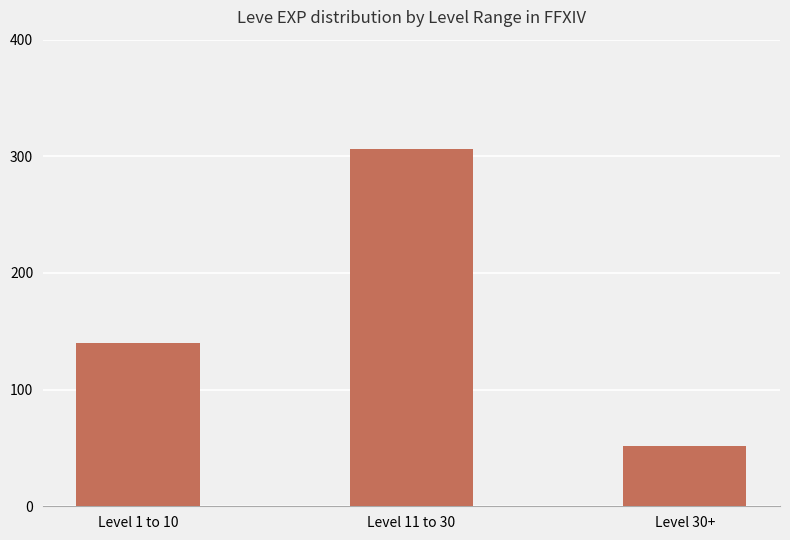

Reading right to left, extract all data points from this chart.

Level 30+=52	Level 11 to 30=306	Level 1 to 10=140